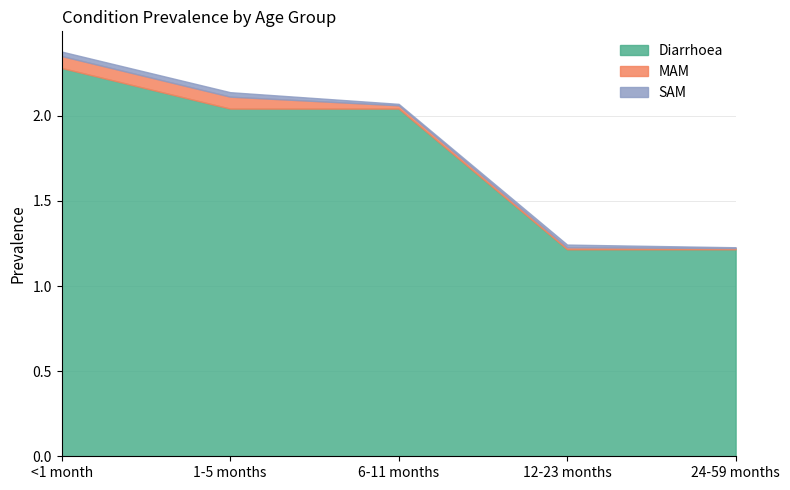

True or false: Diarrhoea and SAM cross at least once.

False